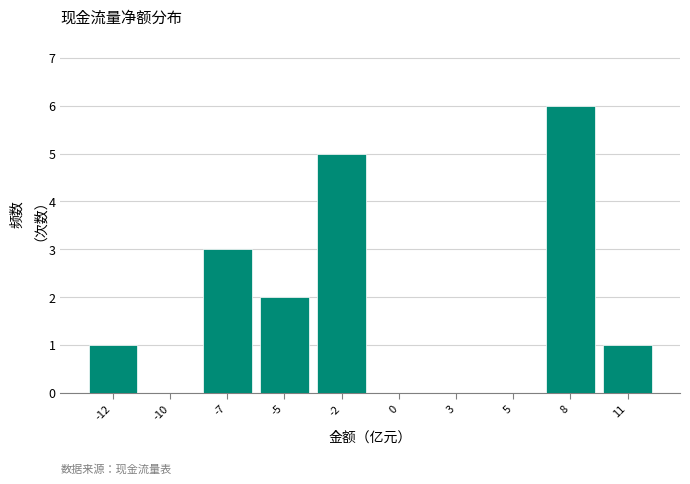

Reading left to right, extract all data points from this chart.

-12=1	-10=0	-7=3	-5=2	-2=5	0=0	3=0	5=0	8=6	11=1